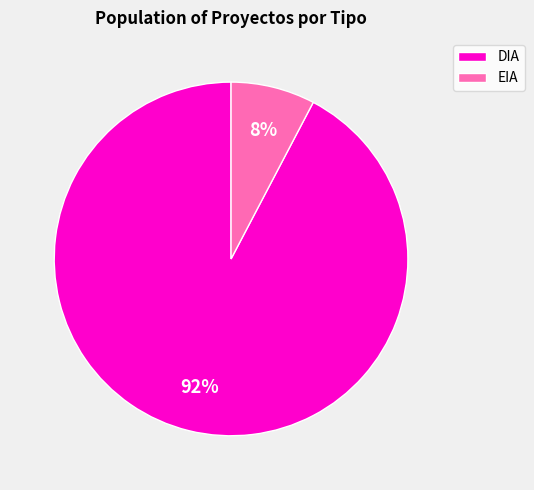

Combined, do EIA and DIA account for over 50%?

Yes